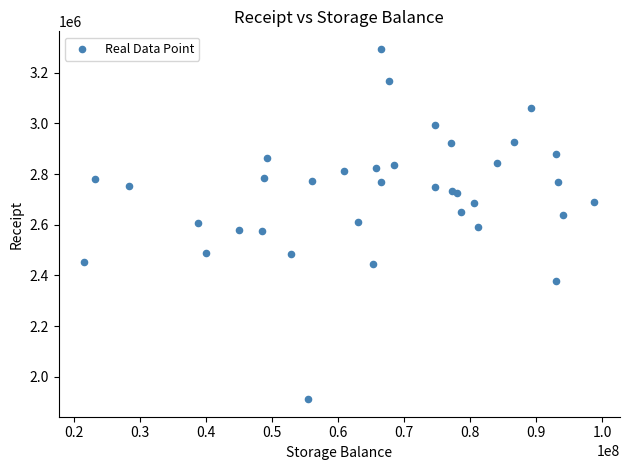

What is the range of Y values (max minus min)?

1383032.3